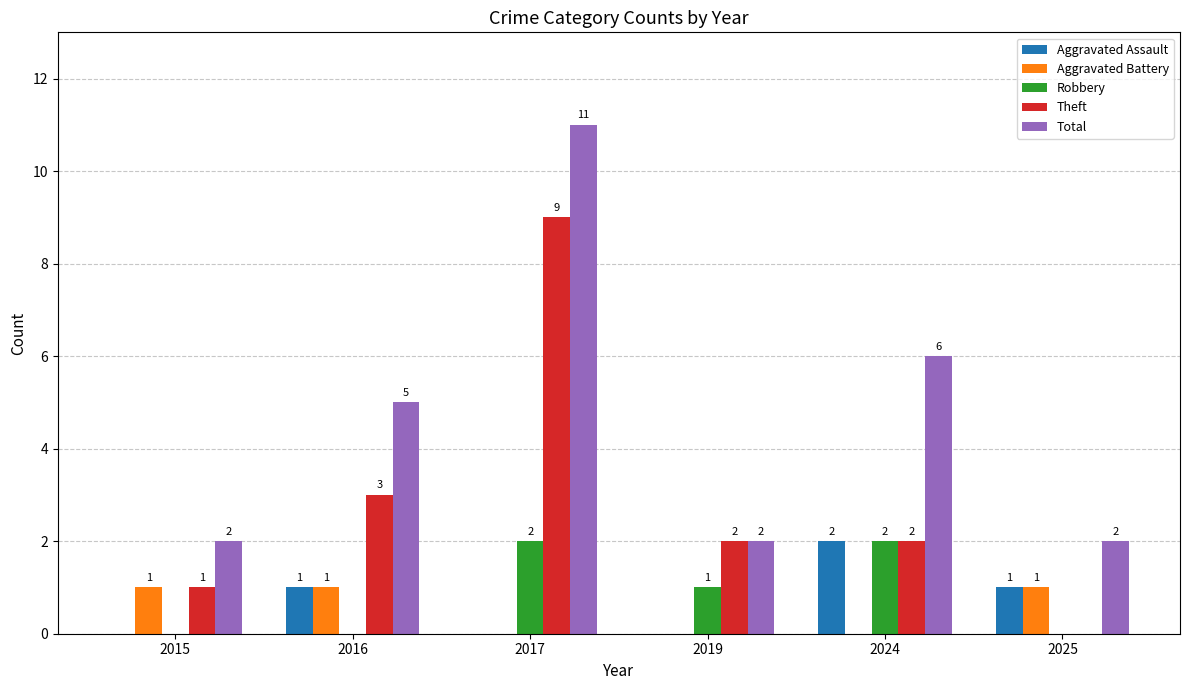

Does the chart contain stacked bars?

No